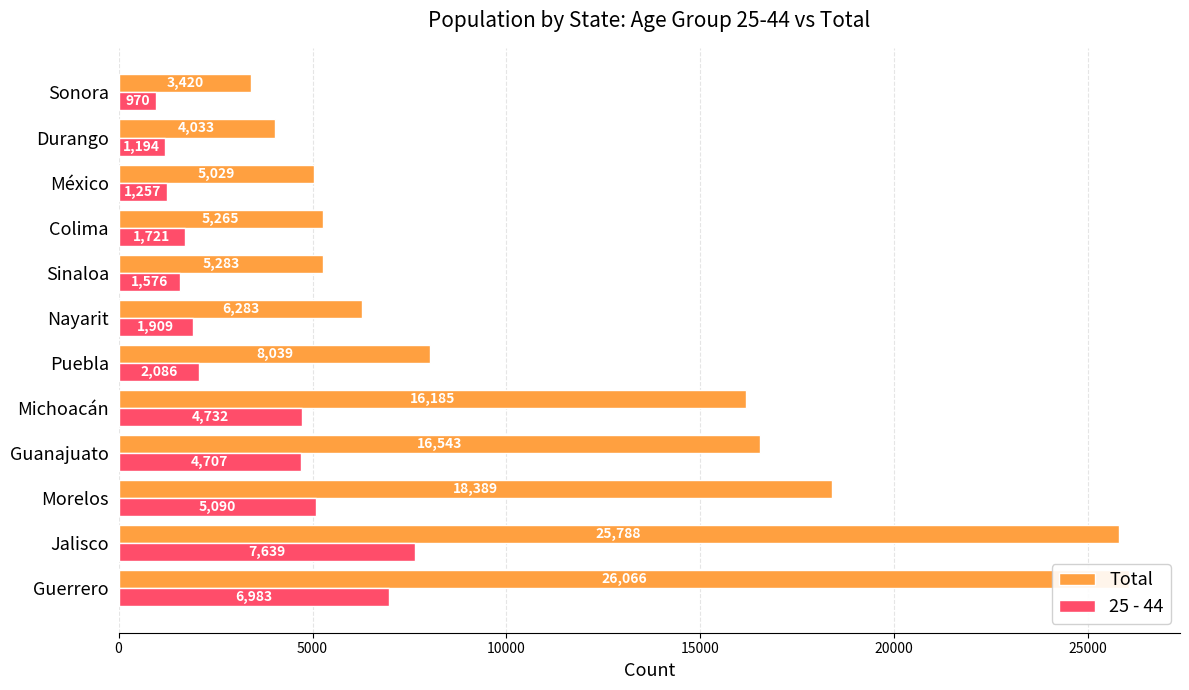

What is the sum of the Total values at México and Durango?

9062